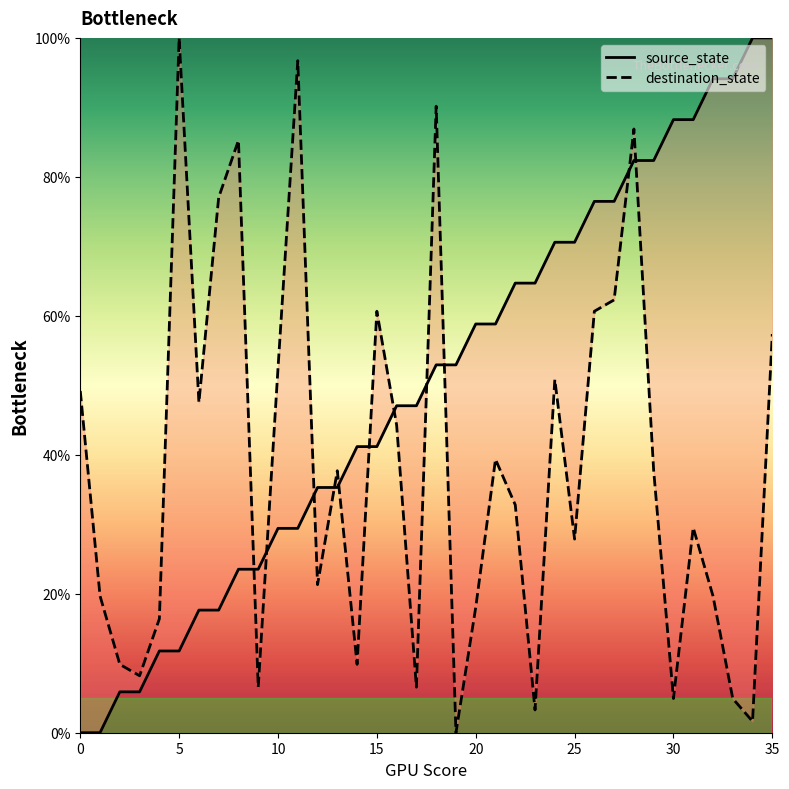

What is the sum of all destination_state values?

1377.0